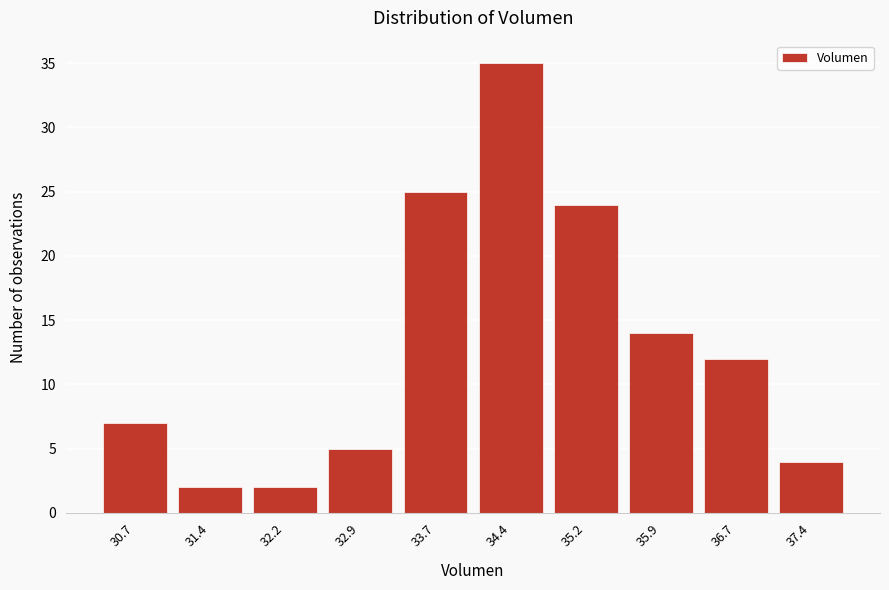

Reading left to right, what are all the values shown in this chart?

30.7=7	31.4=2	32.2=2	32.9=5	33.7=25	34.4=35	35.2=24	35.9=14	36.7=12	37.4=4